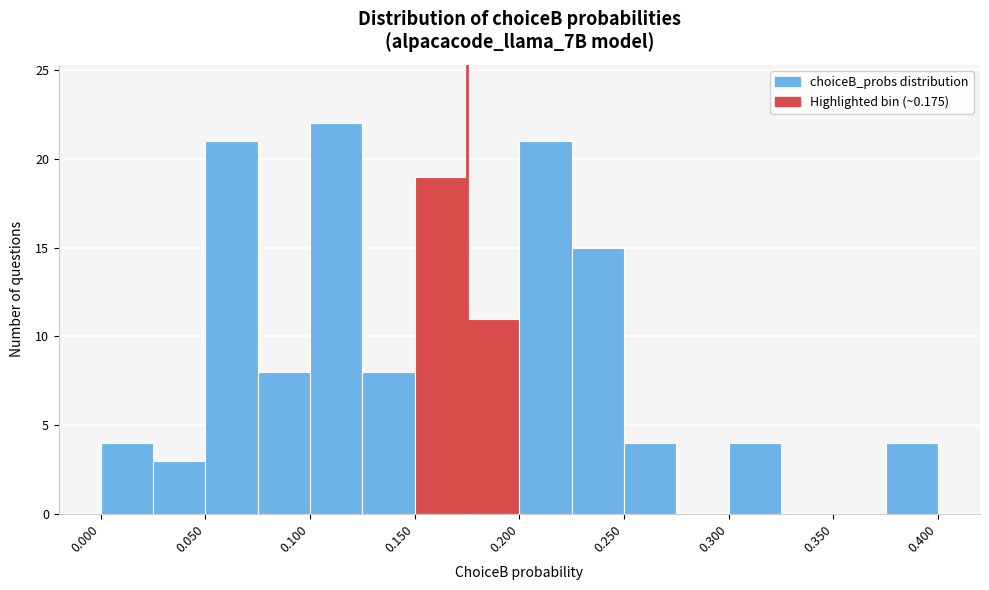

Reading left to right, transcribe this chart: for each bar, give the range it covers on the x-axis and its height. The values are not printed on the chart, so give them approximately, as read against the axis.

0.000 to 0.025: 4
0.025 to 0.050: 3
0.050 to 0.075: 21
0.075 to 0.100: 8
0.100 to 0.125: 22
0.125 to 0.150: 8
0.150 to 0.175: 19
0.175 to 0.200: 11
0.200 to 0.225: 21
0.225 to 0.250: 15
0.250 to 0.275: 4
0.275 to 0.300: 0
0.300 to 0.325: 4
0.325 to 0.350: 0
0.350 to 0.375: 0
0.375 to 0.400: 4